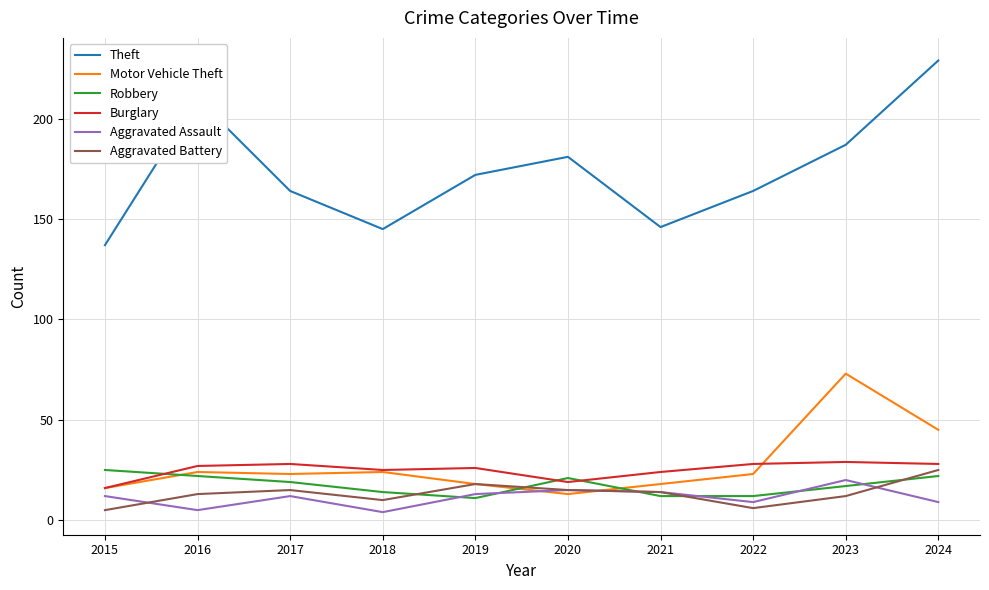

What is the maximum value for Robbery?

25